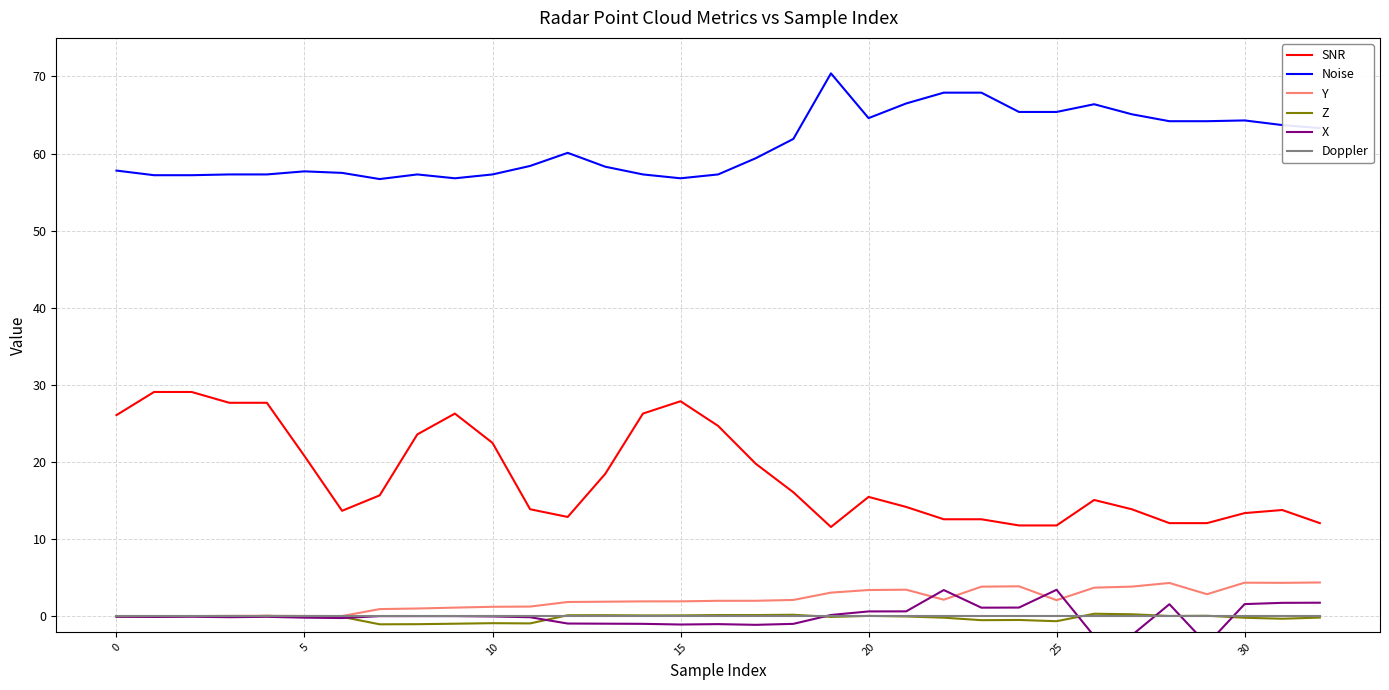

Does the chart display data point markers on the line(s)?

No